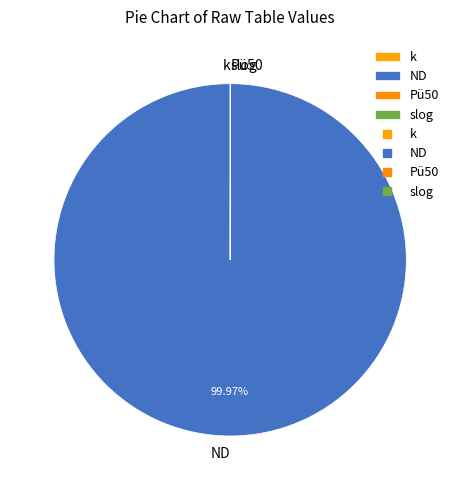

To the nearest percent, what is the difference between the largest and smallest slice percentages?

100%